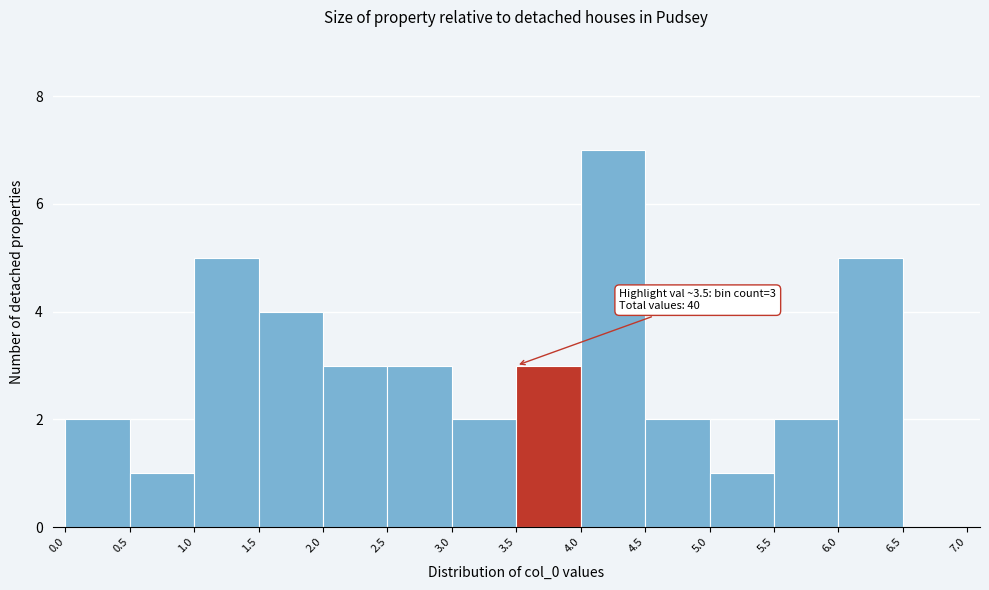

Which range on the x-axis has the tallest bar?

4.0 to 4.5